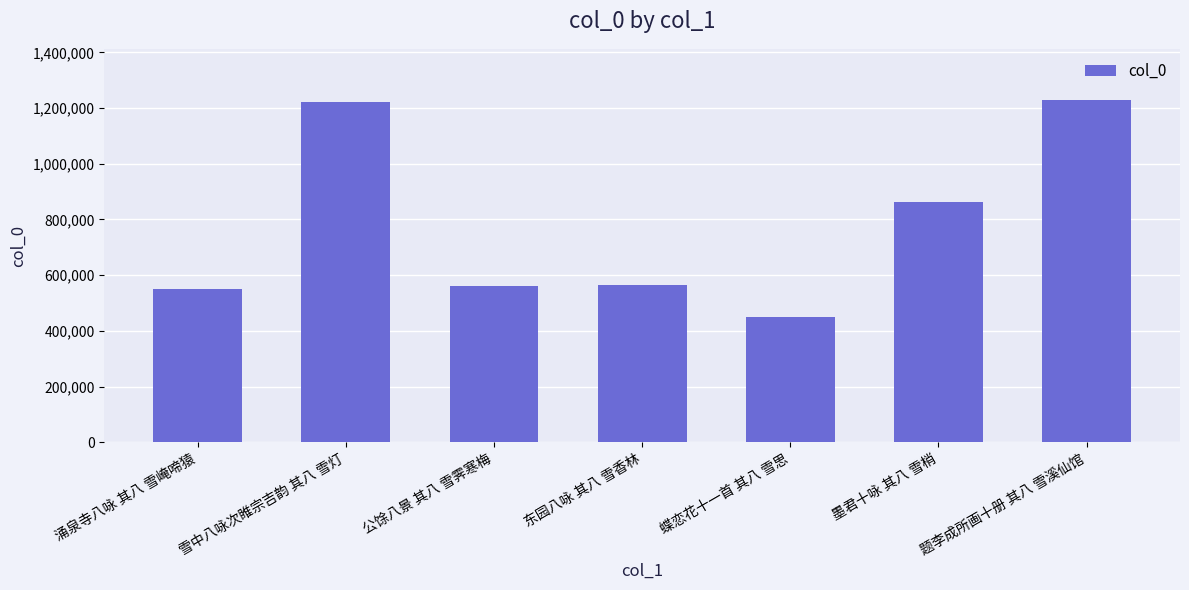

What is the greatest value displayed?

1228422